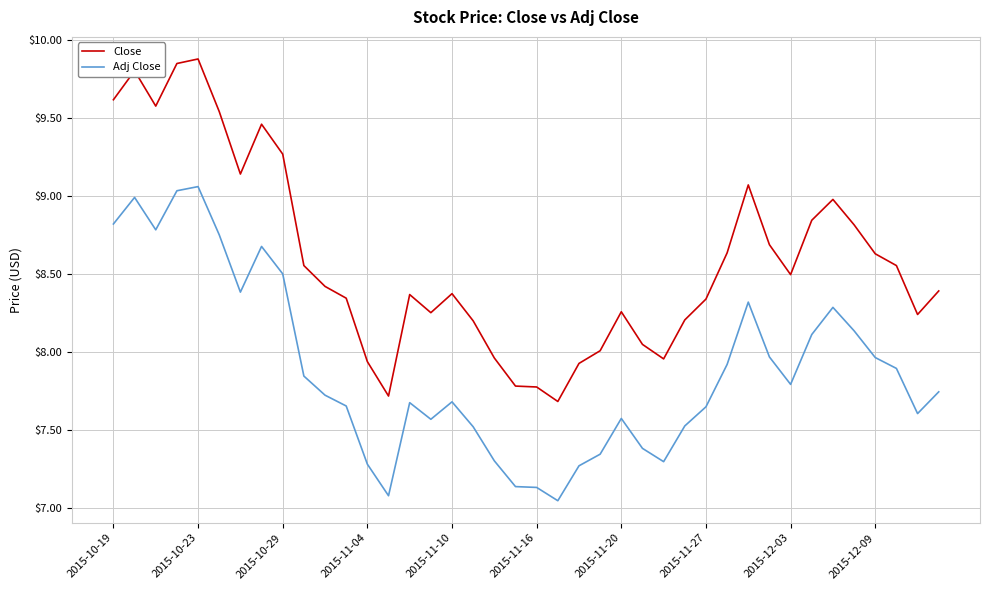

Rank the series by their average value, from highest to lowest.

Close, Adj Close